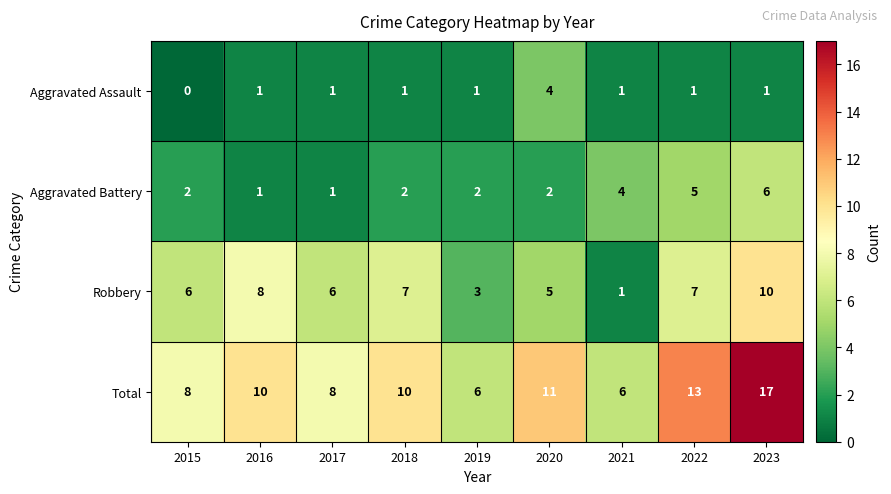

What is the sum of the Robbery values at 2017 and 2022?

13